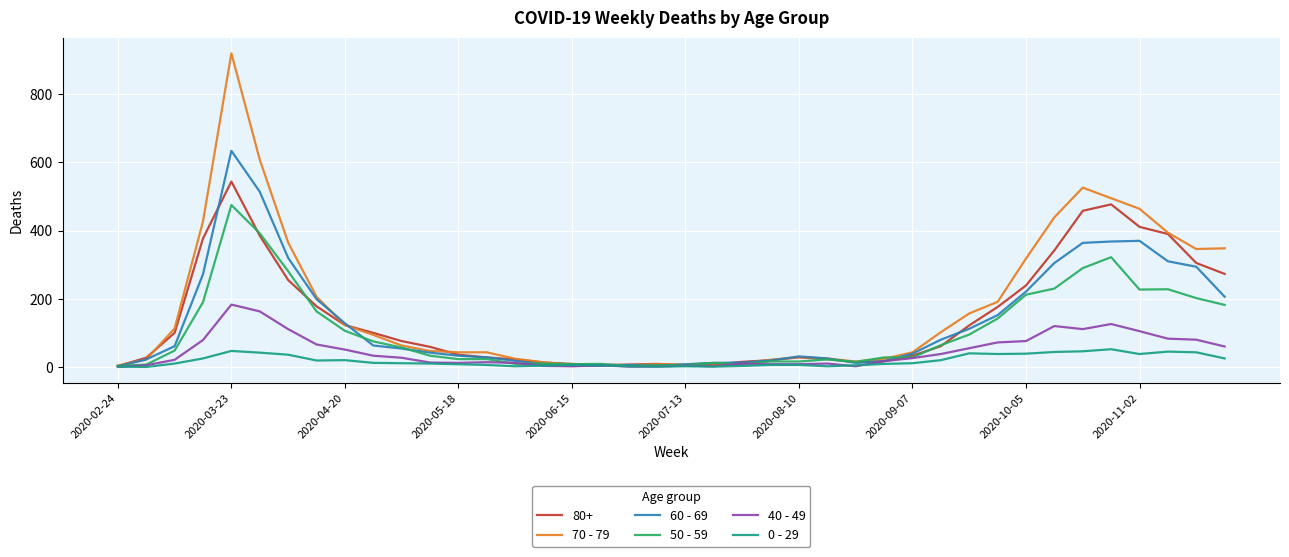

Which series has the widest spread of values?

70 - 79